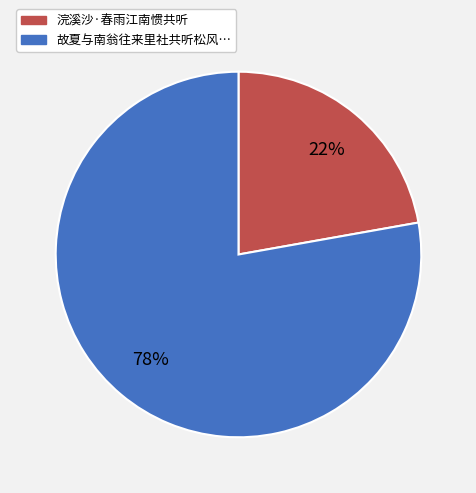

How many segments does this pie chart have?

2